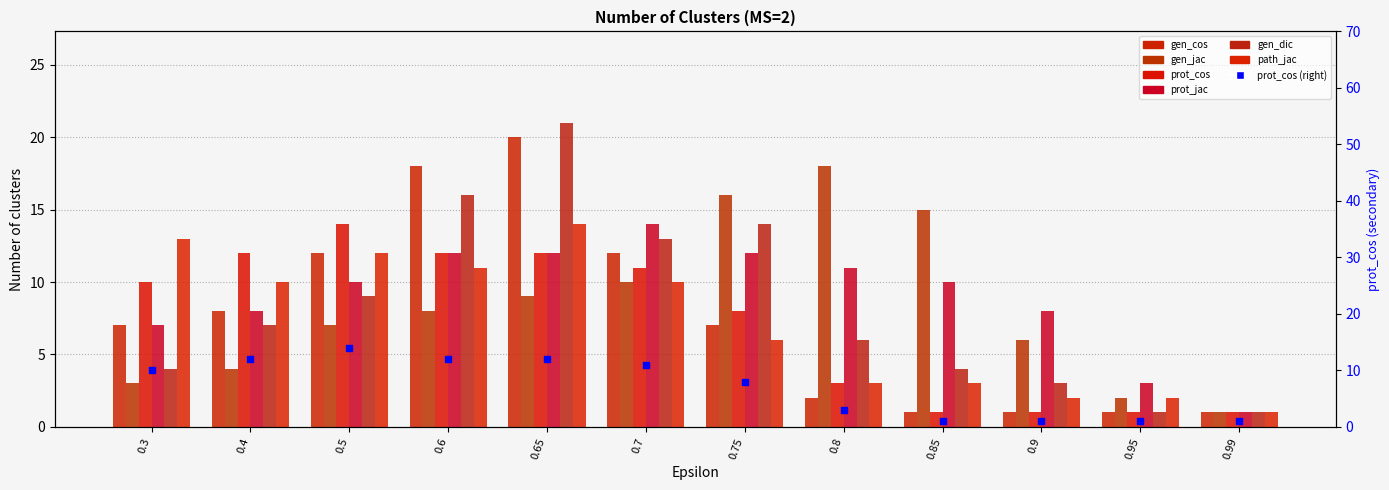

What are all the series names shown in the legend?

gen_cos, gen_jac, prot_cos, prot_jac, gen_dic, path_jac